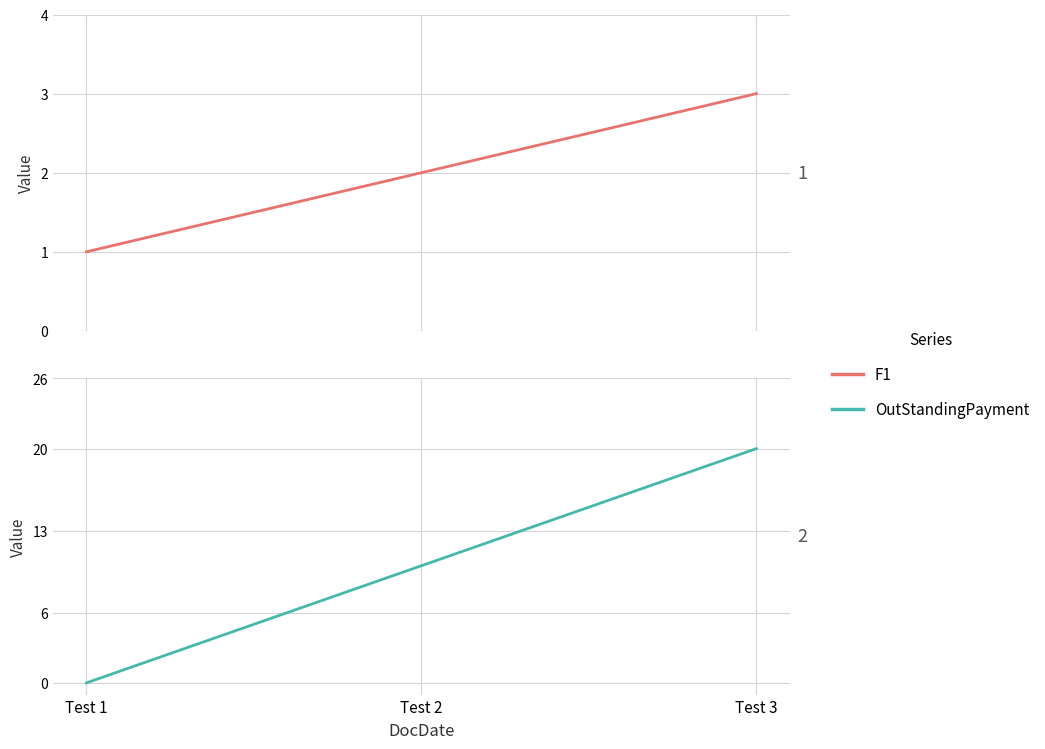

Does the chart display data point markers on the line(s)?

No